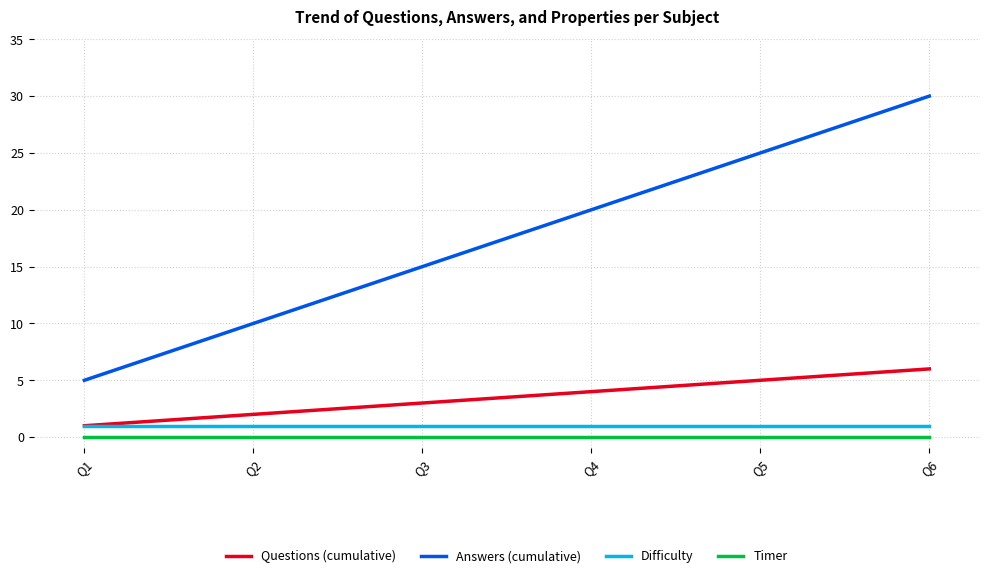

Where is Answers (cumulative) nearest to the value 17?

Q3